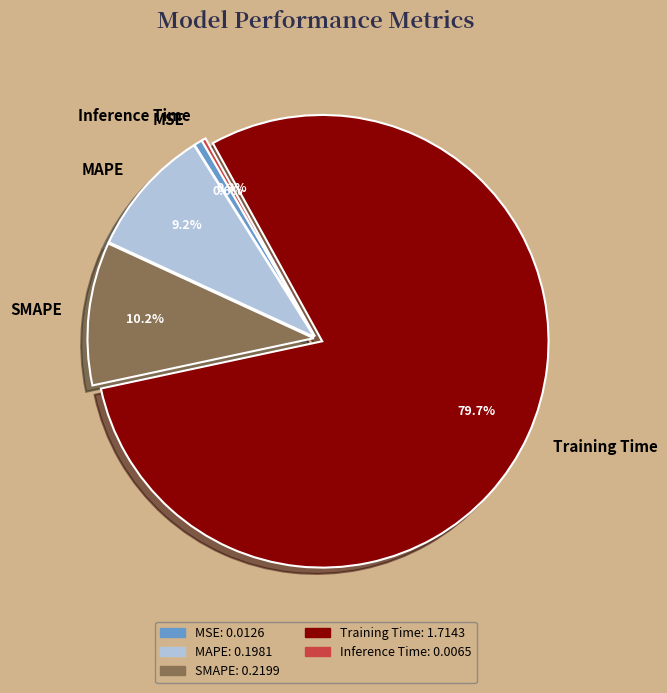

Does Training Time represent more than half of the total?

Yes